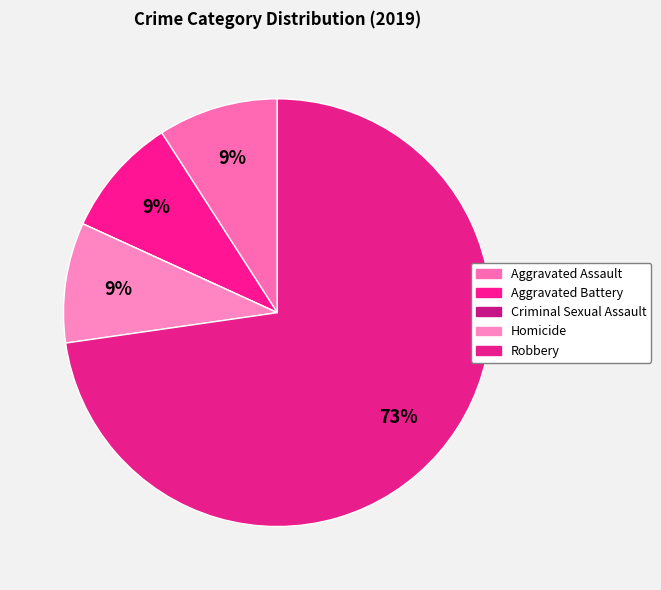

Is it true that Homicide is 1% of the pie?

False